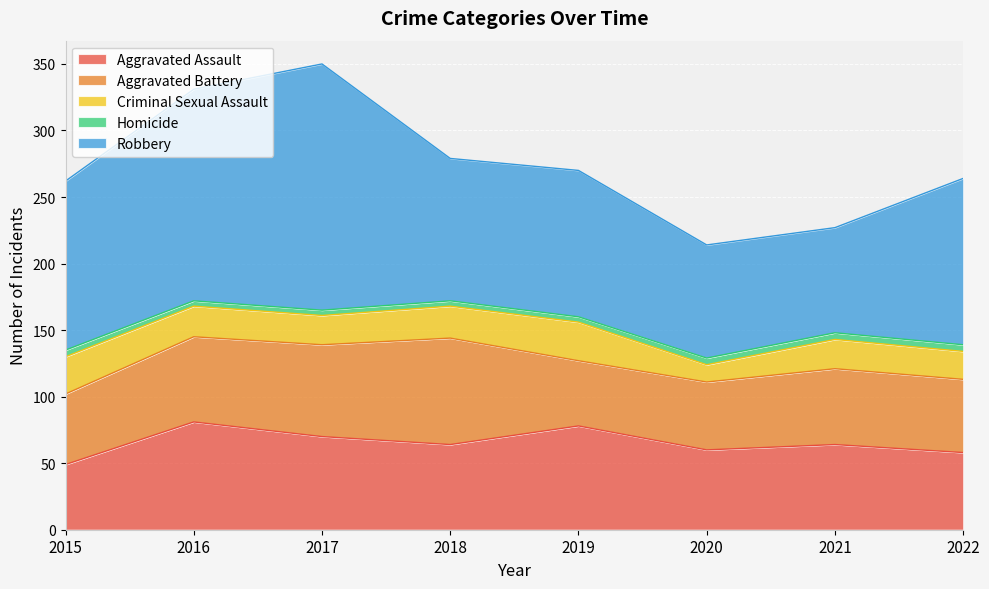

Reading right to left, extract all data points from this chart.

Aggravated Assault: 2022=58	2021=64	2020=60	2019=78	2018=64	2017=70	2016=81	2015=49
Aggravated Battery: 2022=55	2021=57	2020=51	2019=49	2018=80	2017=69	2016=64	2015=53
Criminal Sexual Assault: 2022=21	2021=22	2020=13	2019=29	2018=24	2017=22	2016=23	2015=28
Homicide: 2022=5	2021=5	2020=5	2019=4	2018=4	2017=4	2016=4	2015=5
Robbery: 2022=125	2021=79	2020=85	2019=110	2018=107	2017=185	2016=159	2015=127